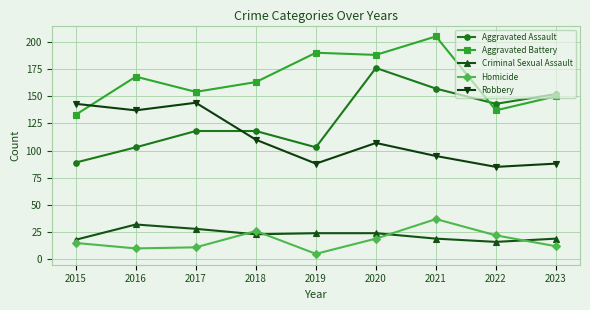

Which series has the largest total across all categories?

Aggravated Battery